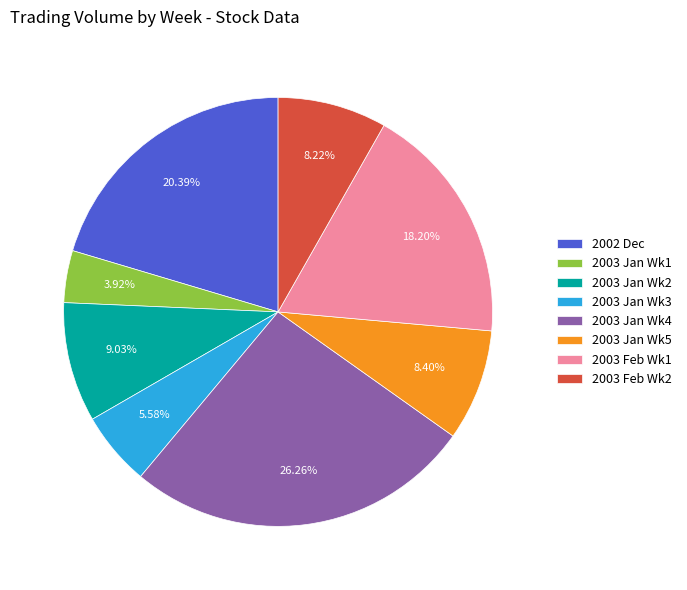

Is the sum of 2003 Feb Wk2 and 2003 Feb Wk1 greater than half?

No